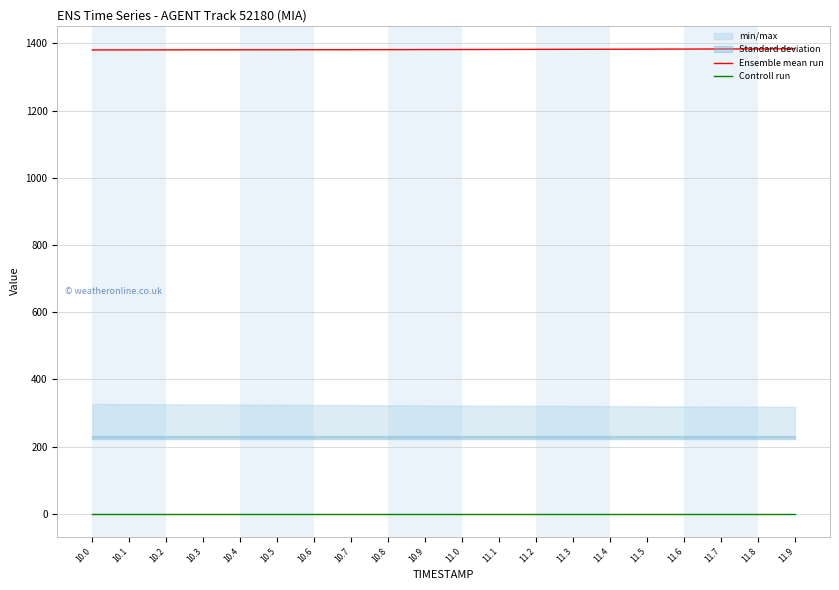

Where is Controll run nearest to the value 1?

10.0